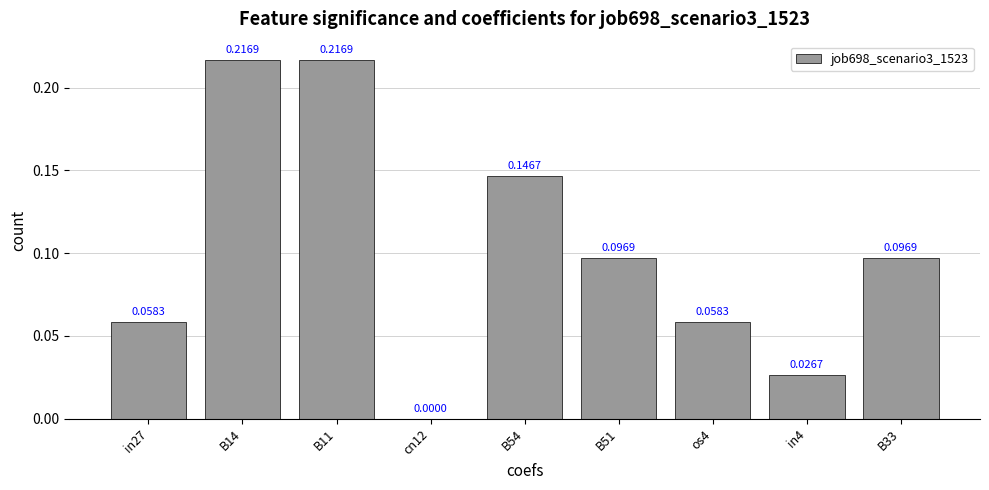

Count the values in the range 0 to 1.

9